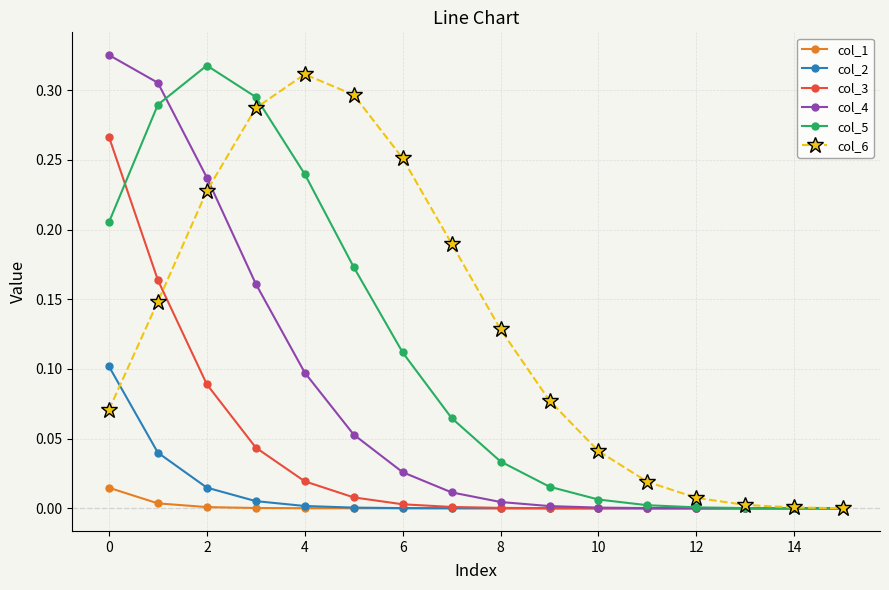

Which series has the largest total across all categories?

col_6